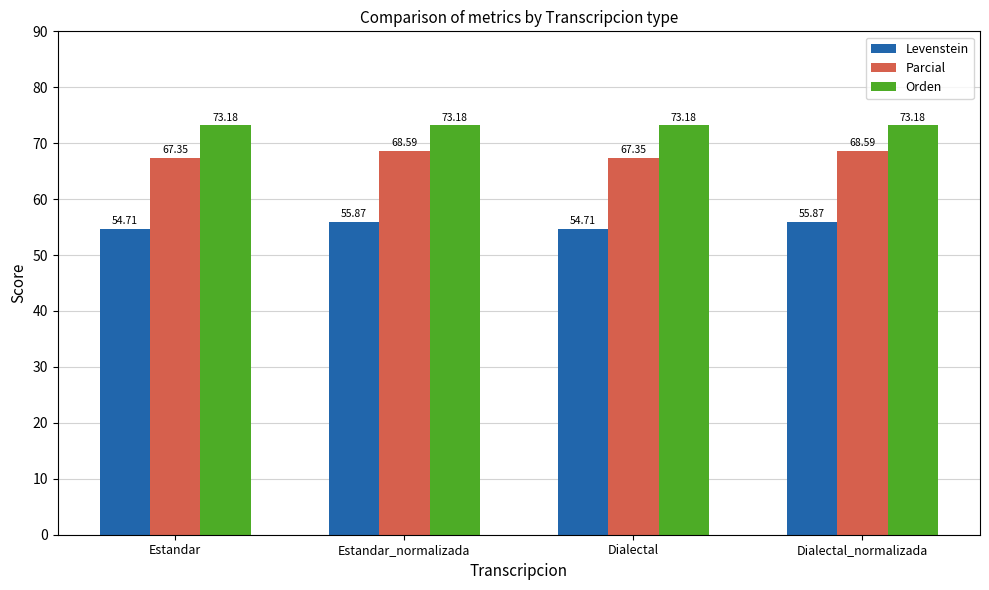

Which series has the widest spread of values?

Parcial